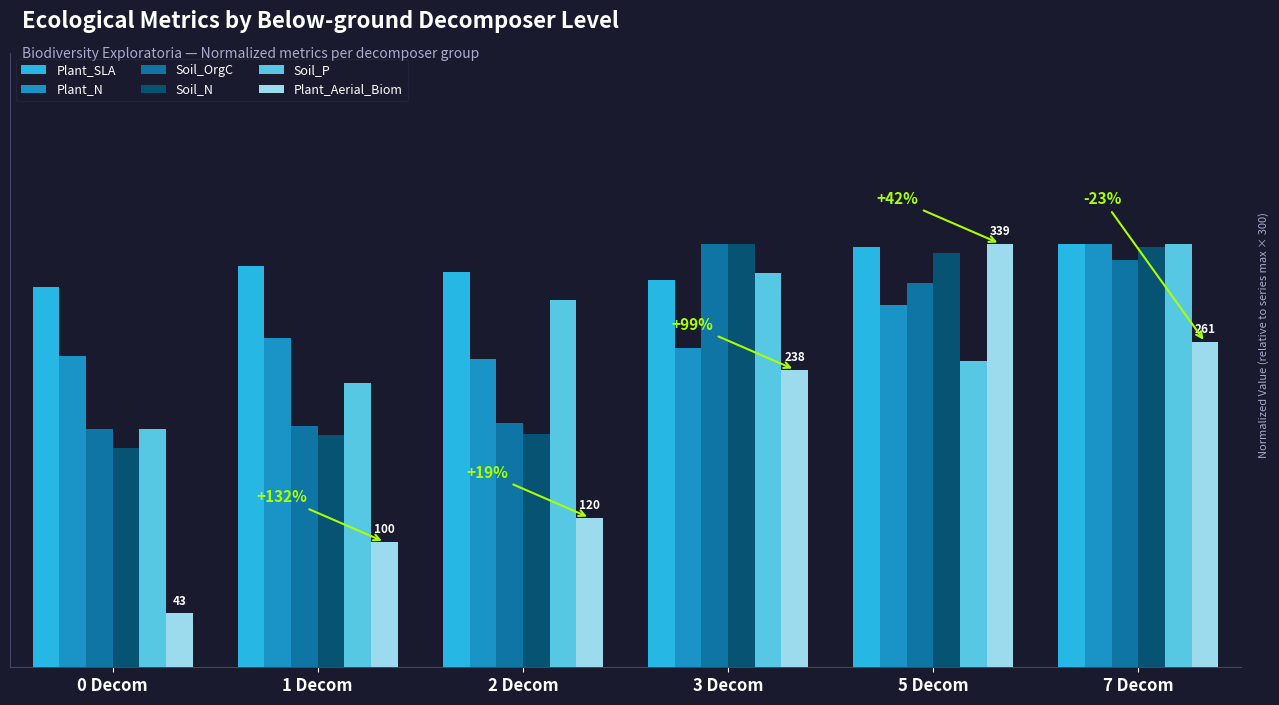

Which series has the largest range (max minus min)?

Plant_Aerial_Biom